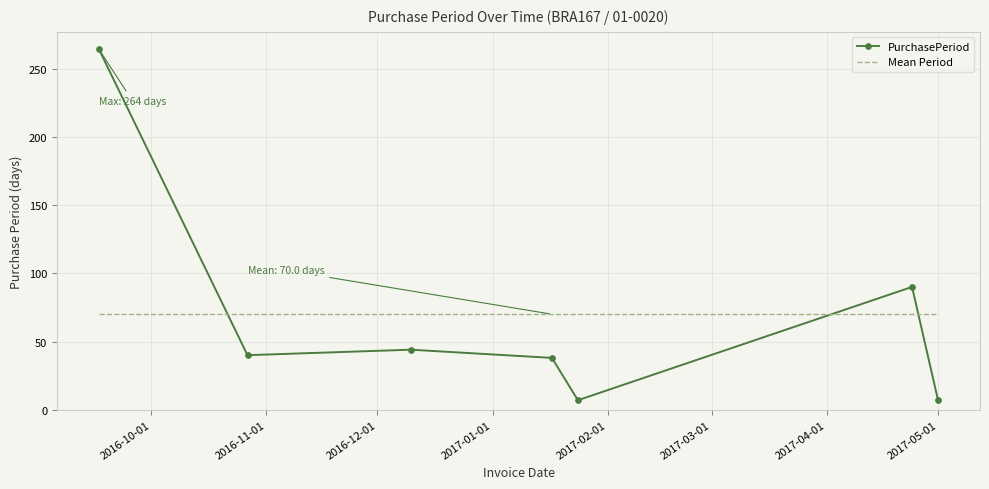

Which series has the largest range (max minus min)?

PurchasePeriod